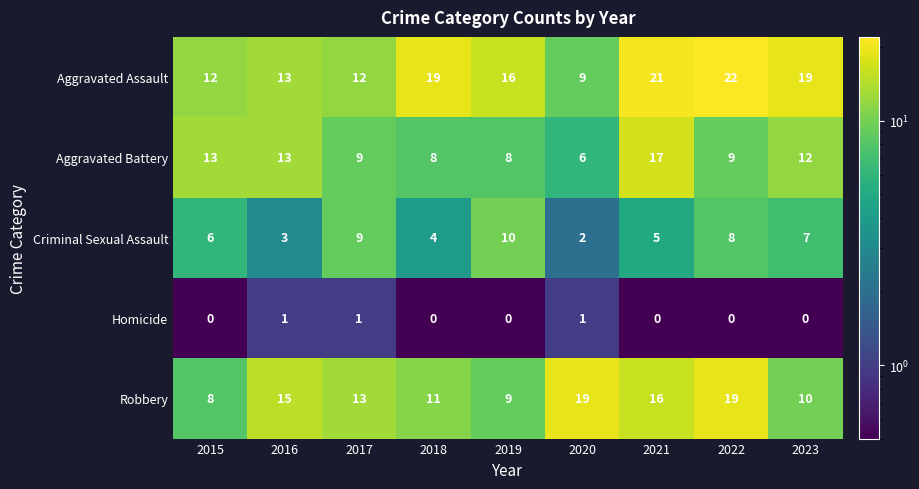

At which label does Robbery first exceed 13?

2016